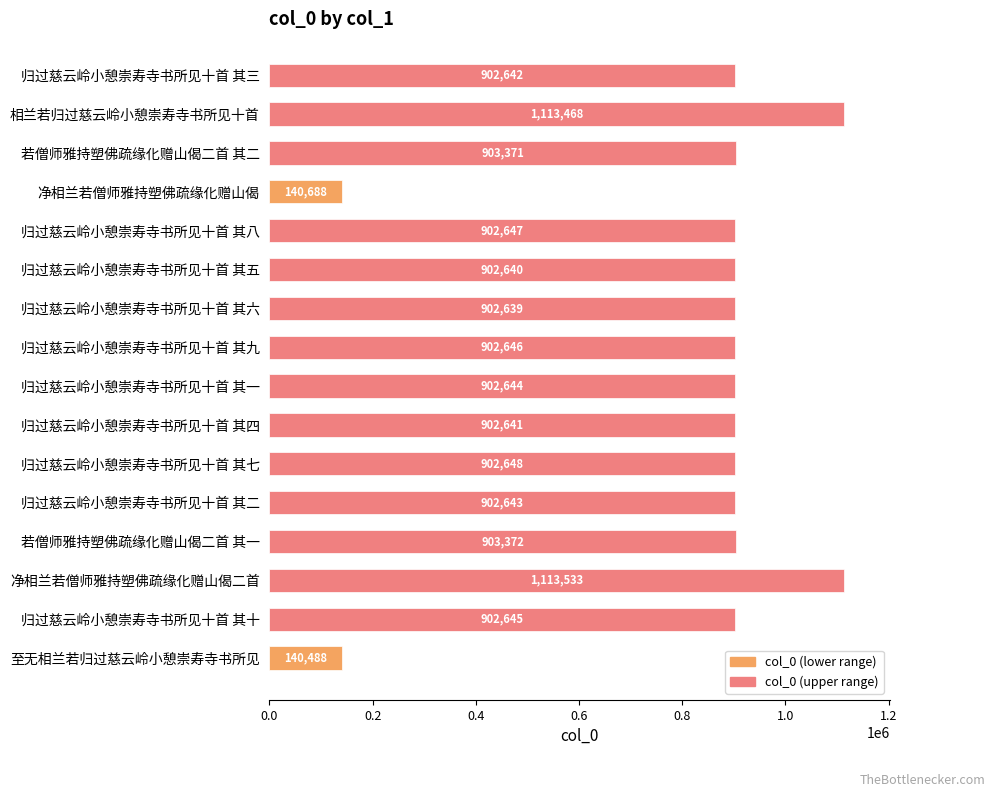

What is the minimum value shown in the chart?

140488